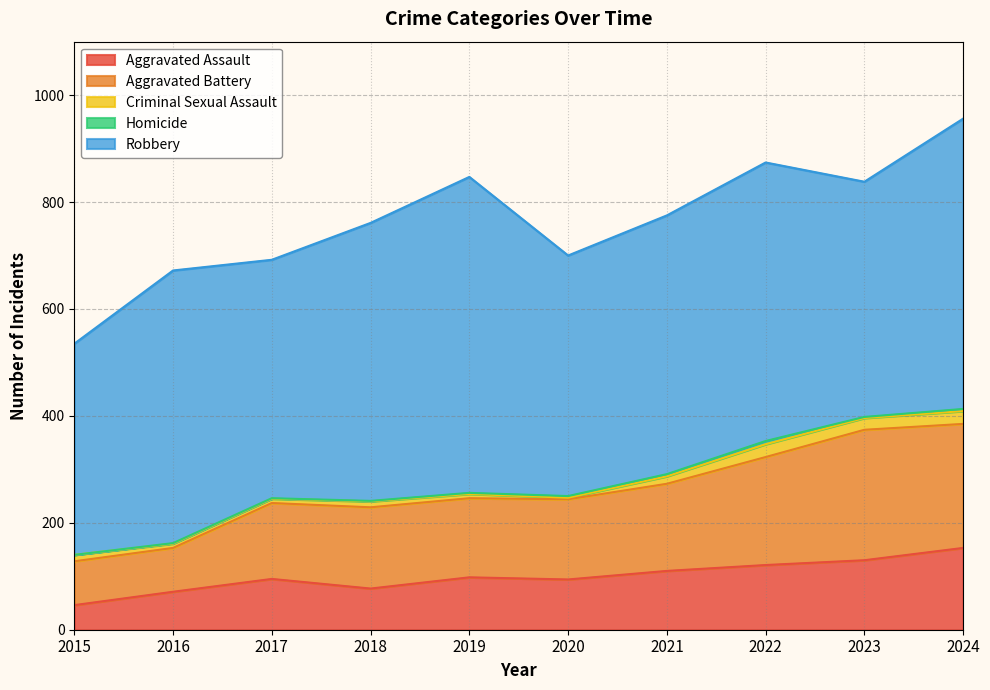

Is it true that Homicide equals 3 at 2020?

True